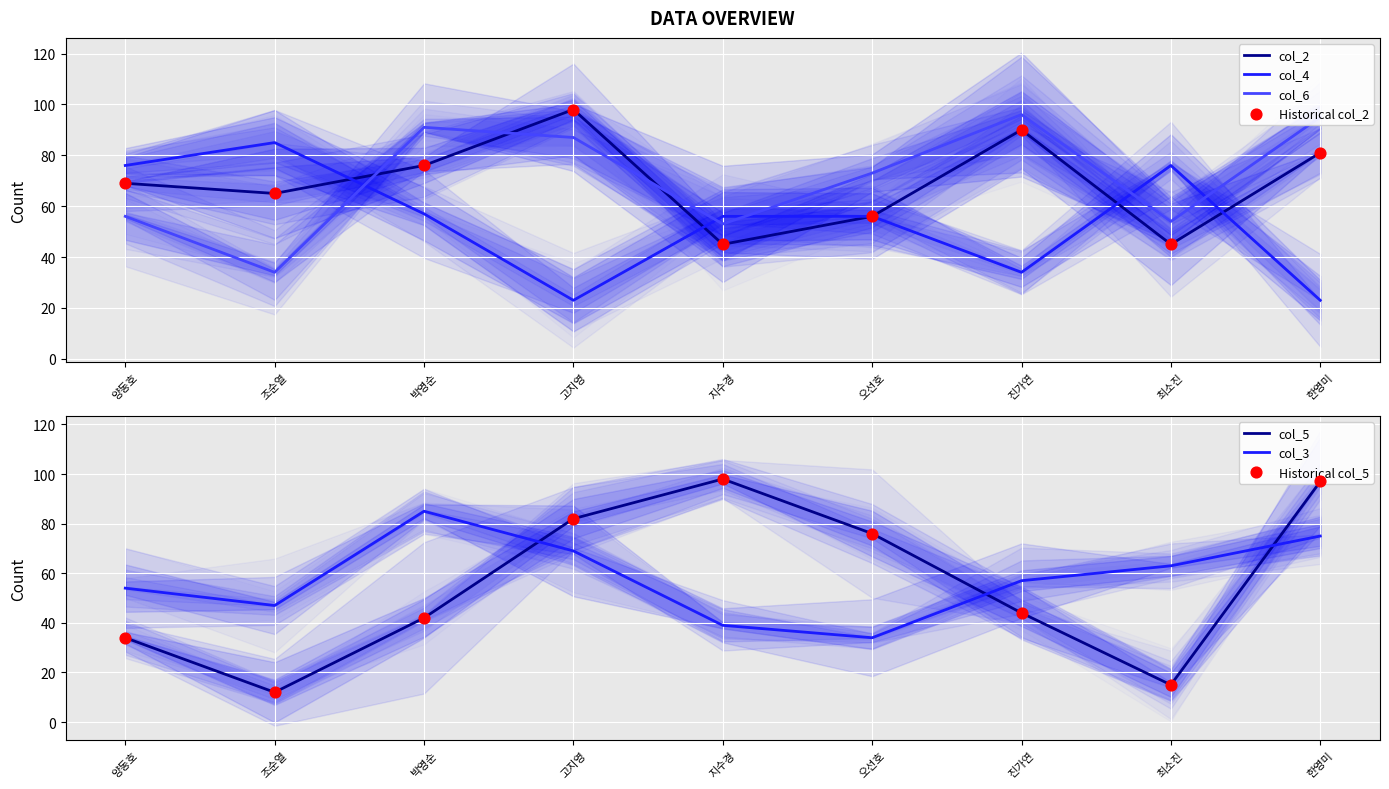

Which series reaches the maximum Y coordinate?

col_2